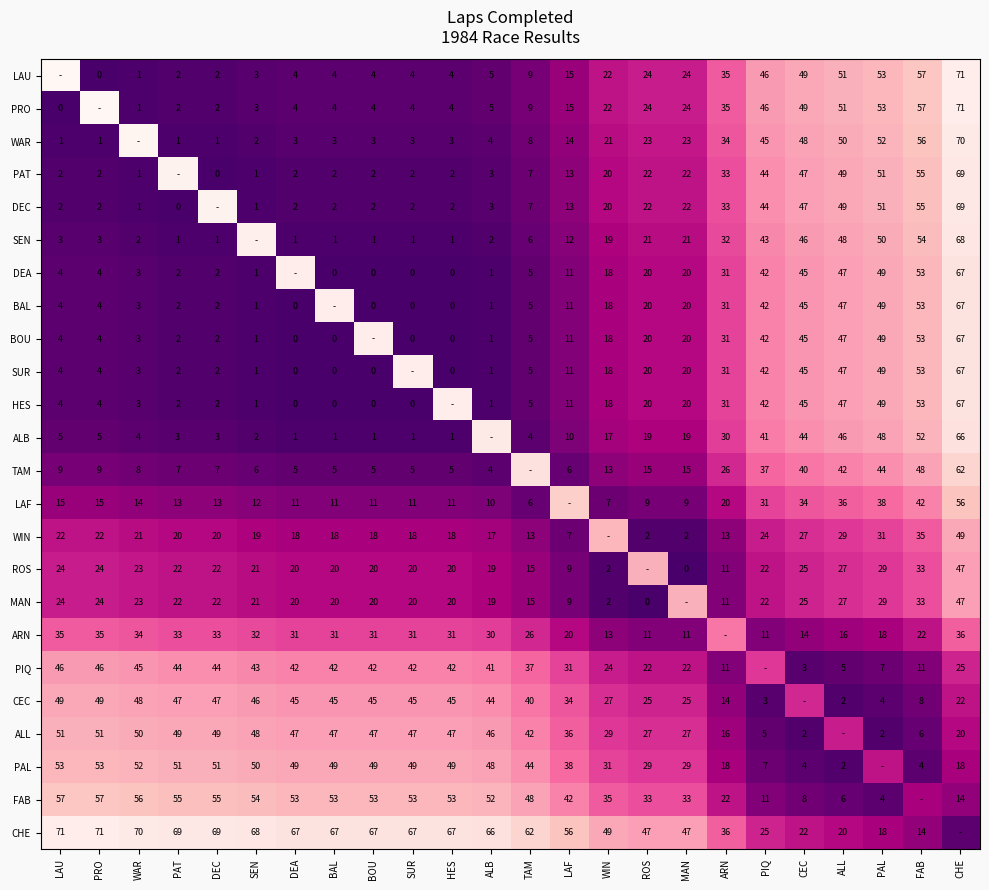

True or false: ARN has a value of 12 at TAM.

False